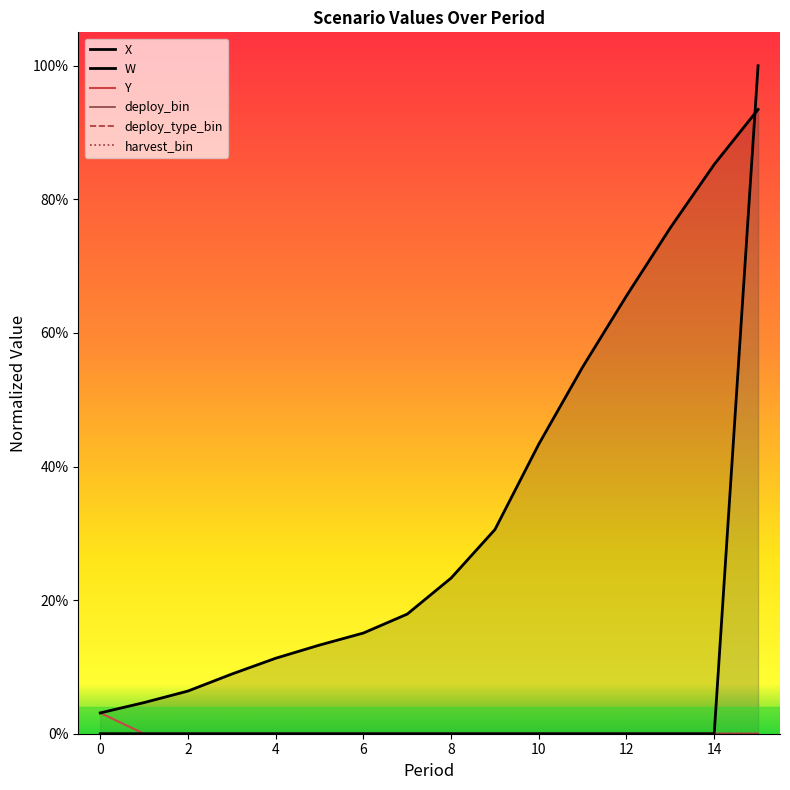

Reading right to left, transcribe all the data shown in this chart.

X: 0.9	0.9	0.8	0.7	0.5	0.4	0.3	0.2	0.2	0.2	0.1	0.1	0.1	0.1	0.0	0.0
W: 1.0	0.0	0.0	0.0	0.0	0.0	0.0	0.0	0.0	0.0	0.0	0.0	0.0	0.0	0.0	0.0
Y: 0.0	0.0	0.0	0.0	0.0	0.0	0.0	0.0	0.0	0.0	0.0	0.0	0.0	0.0	0.0	0.0
deploy_bin: 0.0	0.0	0.0	0.0	0.0	0.0	0.0	0.0	0.0	0.0	0.0	0.0	0.0	0.0	0.0	0.0
deploy_type_bin: 0.0	0.0	0.0	0.0	0.0	0.0	0.0	0.0	0.0	0.0	0.0	0.0	0.0	0.0	0.0	0.0
harvest_bin: 0.0	0.0	0.0	0.0	0.0	0.0	0.0	0.0	0.0	0.0	0.0	0.0	0.0	0.0	0.0	0.0